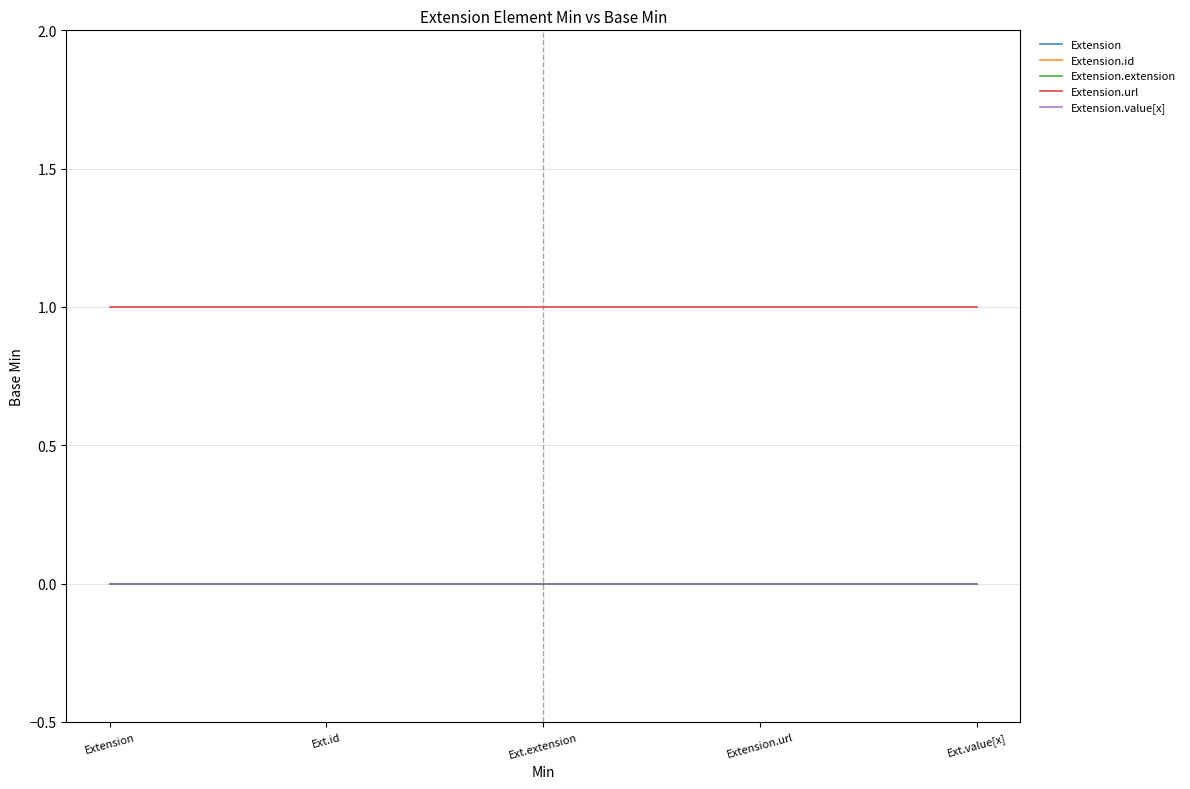

Is the value of Extension.extension at Ext.id greater than the value of Extension.url at Extension?

No